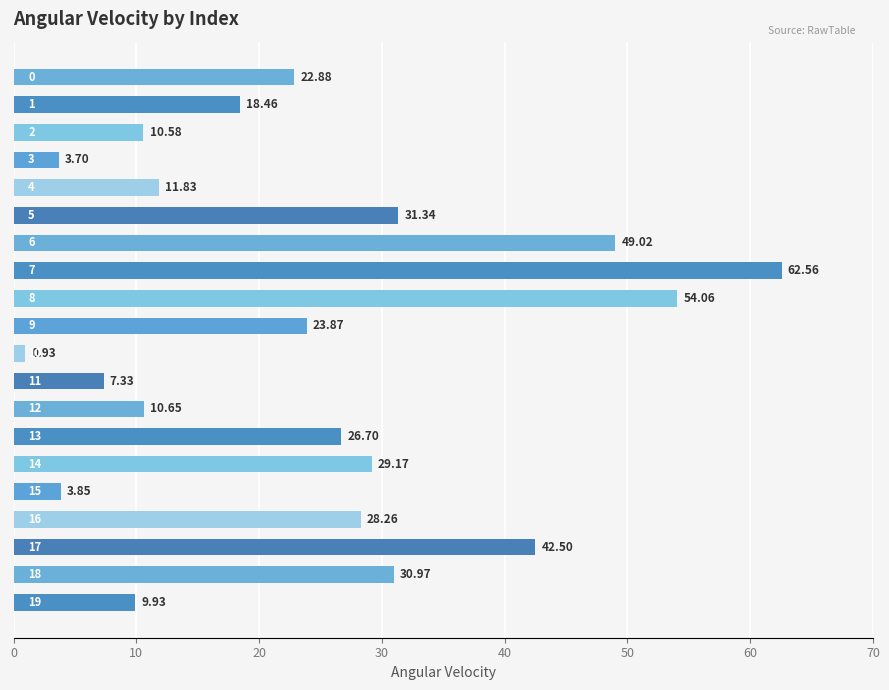

How many data points are less than 23?

10